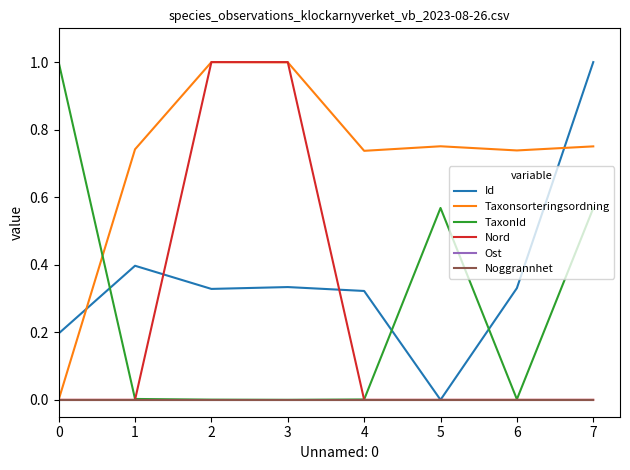

Which series has the largest total across all categories?

Taxonsorteringsordning